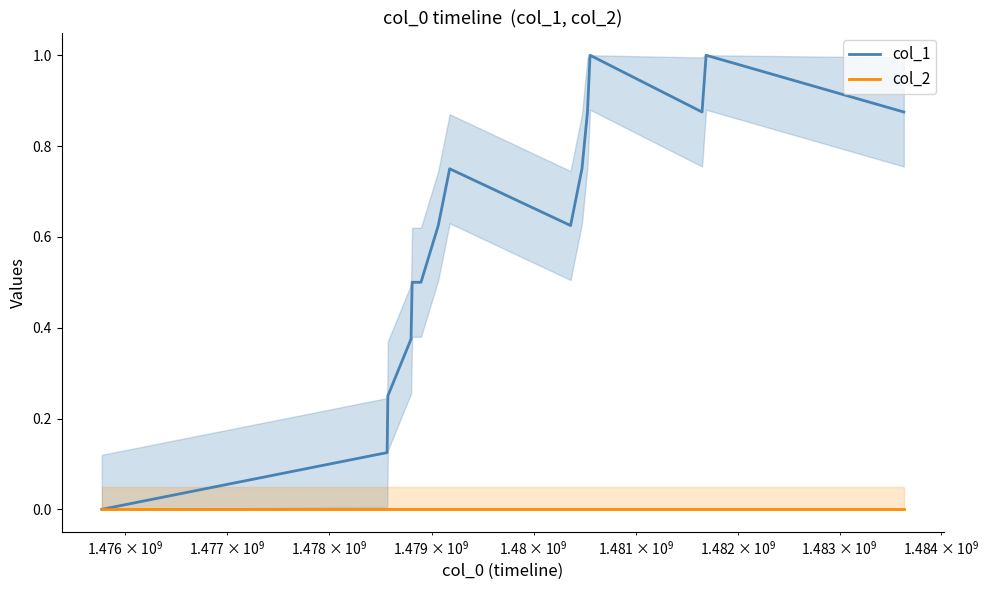

What is the highest value of the col_1 series?

1.0